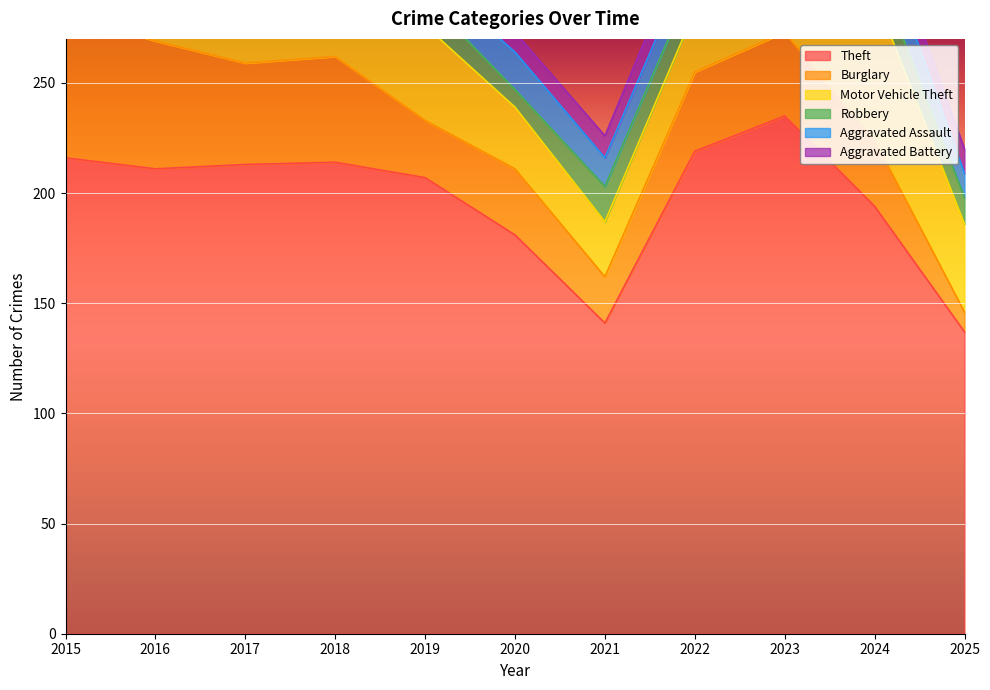

Where is the first local maximum for Motor Vehicle Theft?

2016